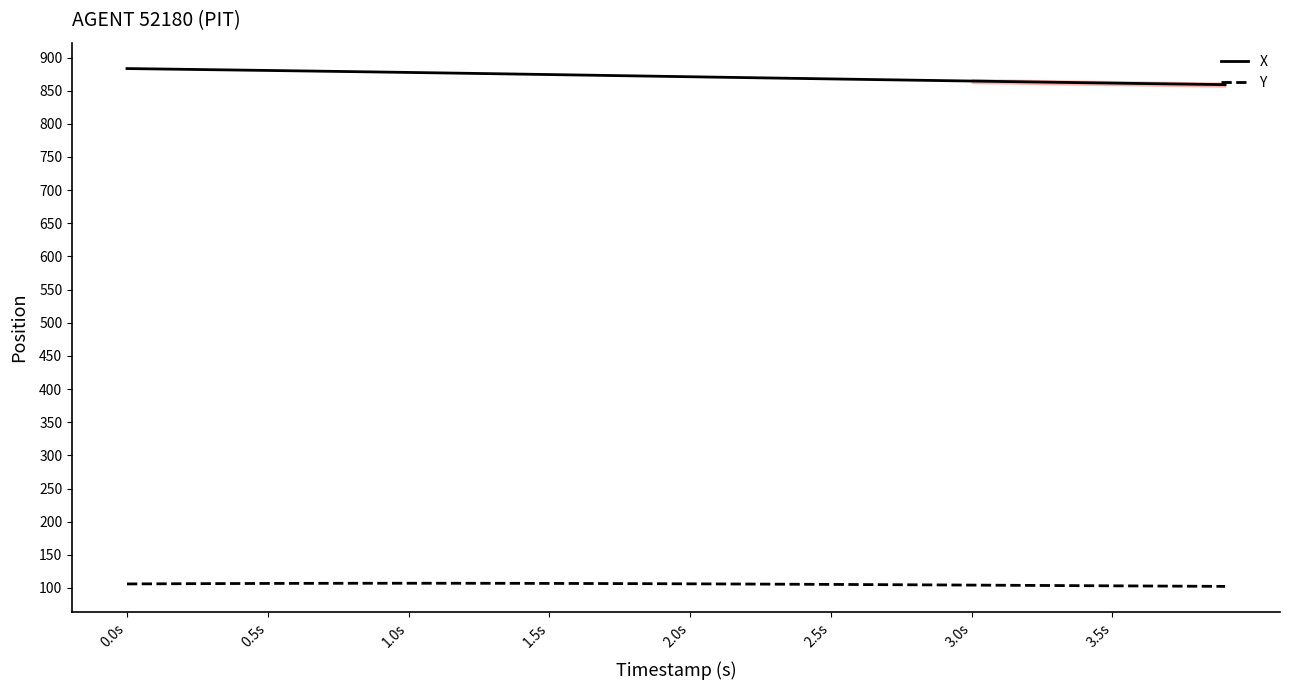

What is the greatest value displayed?

883.3